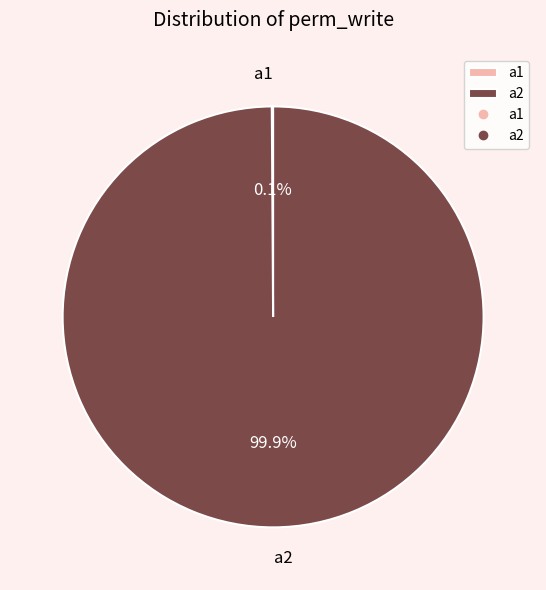

Does any single category account for the majority?

Yes